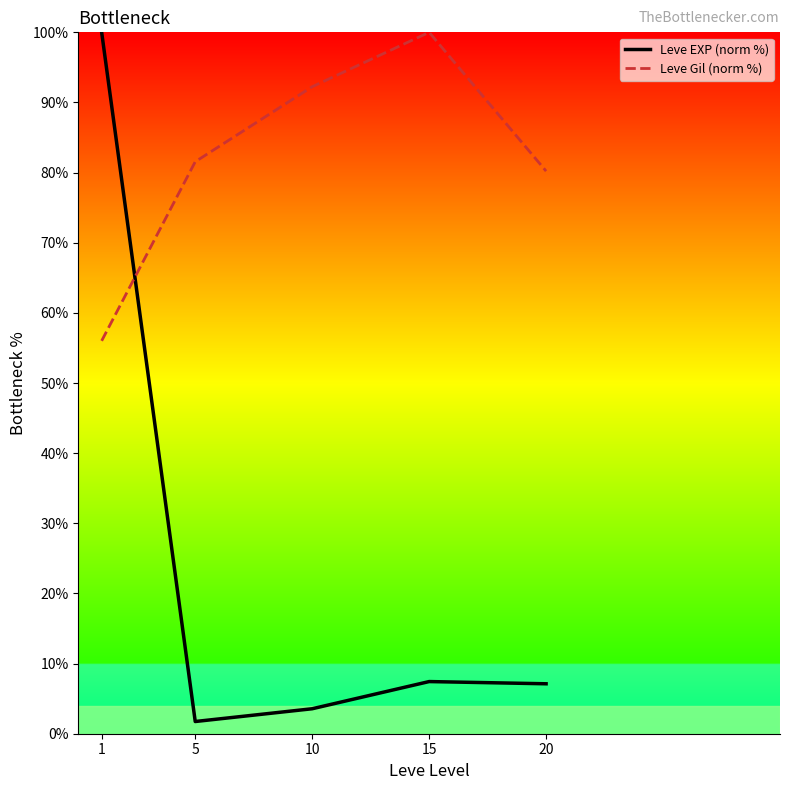

How many times do Leve Gil (norm %) and Leve EXP (norm %) cross each other?

1